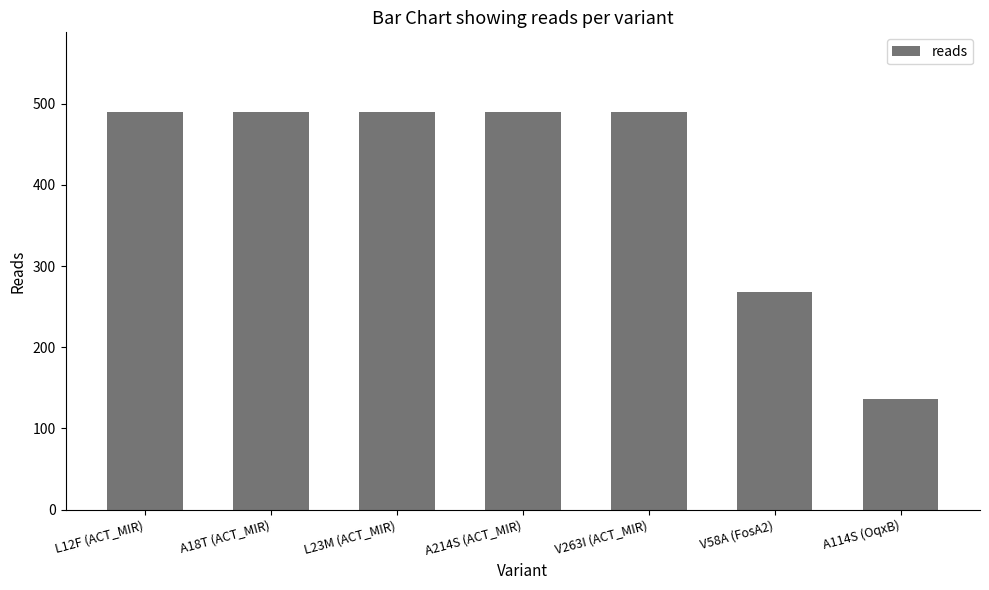

Reading left to right, transcribe all the data shown in this chart.

490	490	490	490	490	268	136